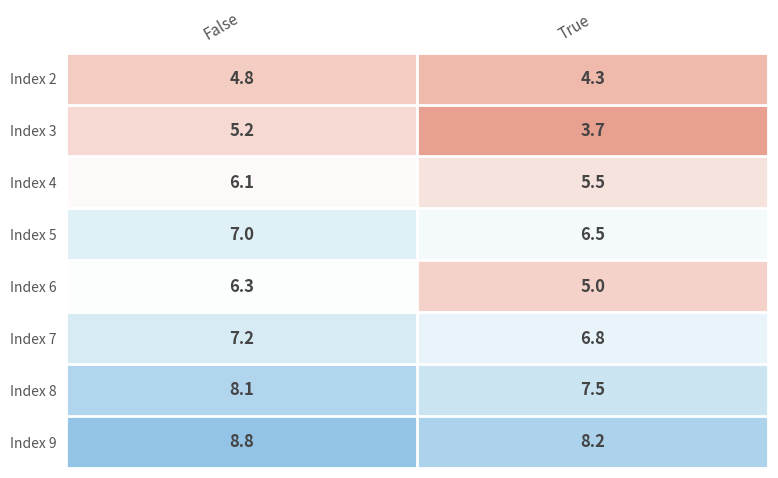

Rank the series by their maximum value, from lowest to highest.

Index 2, Index 3, Index 4, Index 6, Index 5, Index 7, Index 8, Index 9